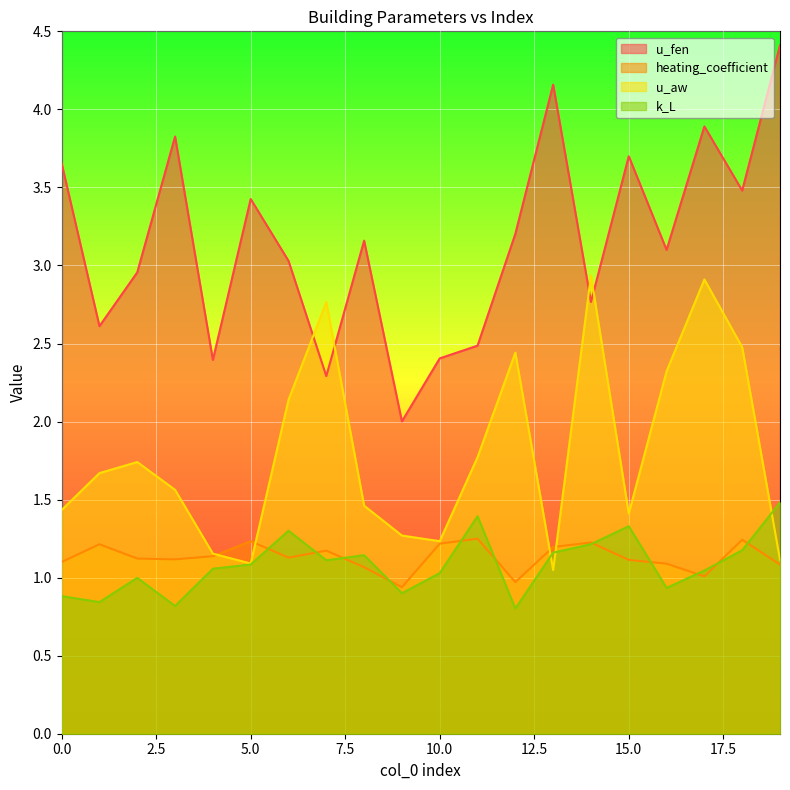

True or false: u_fen and k_L intersect in this chart.

False